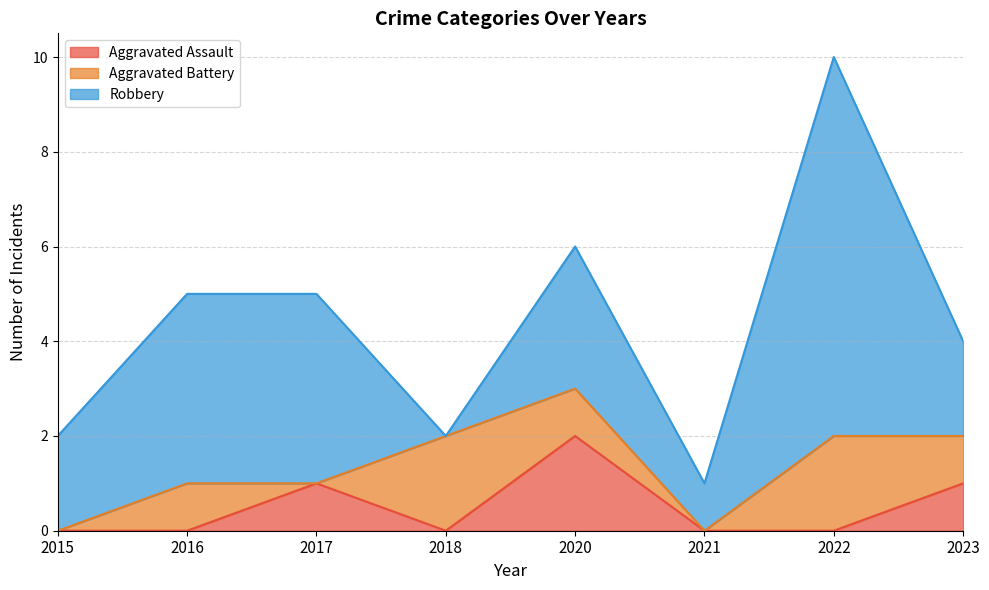

What are all the series names shown in the legend?

Aggravated Assault, Aggravated Battery, Robbery